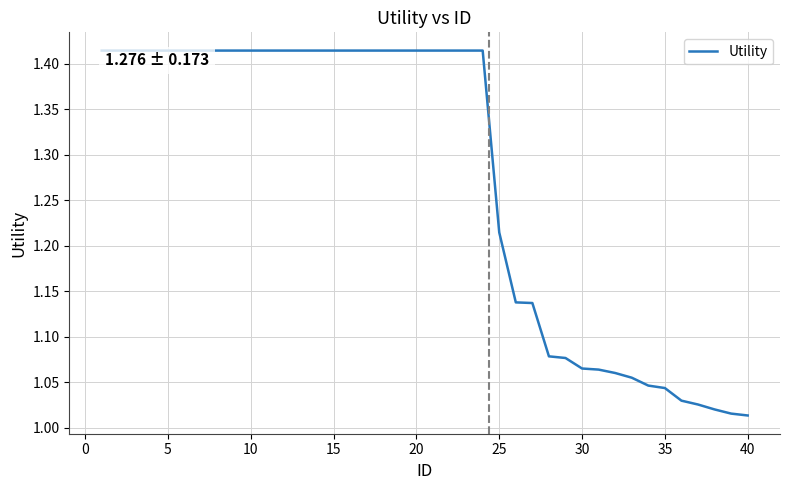

What is the difference between the maximum and minimum values?

0.4